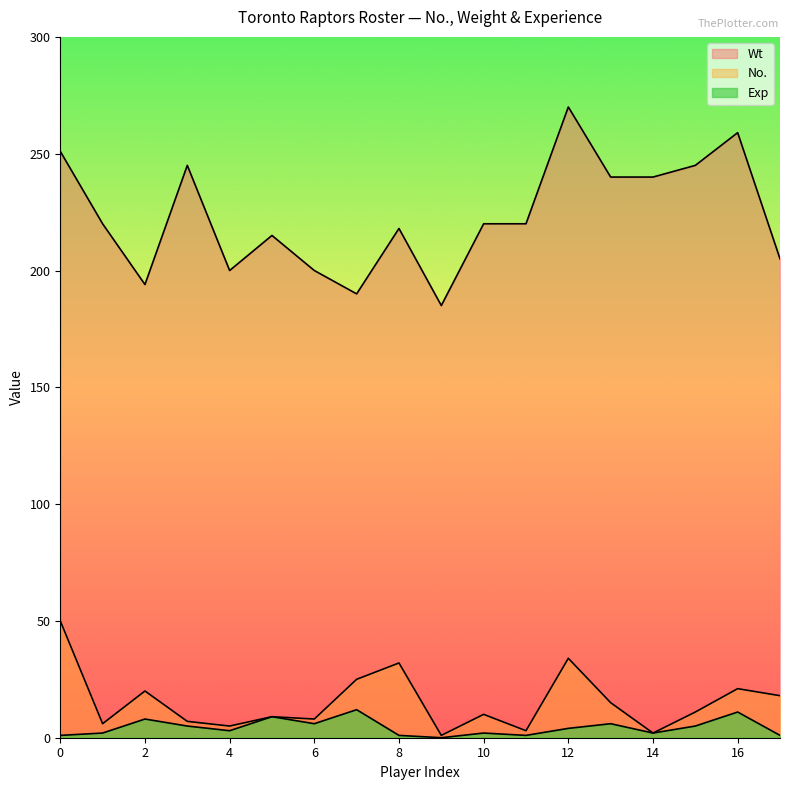

What is the spread (max minus min) of values at 6?

194